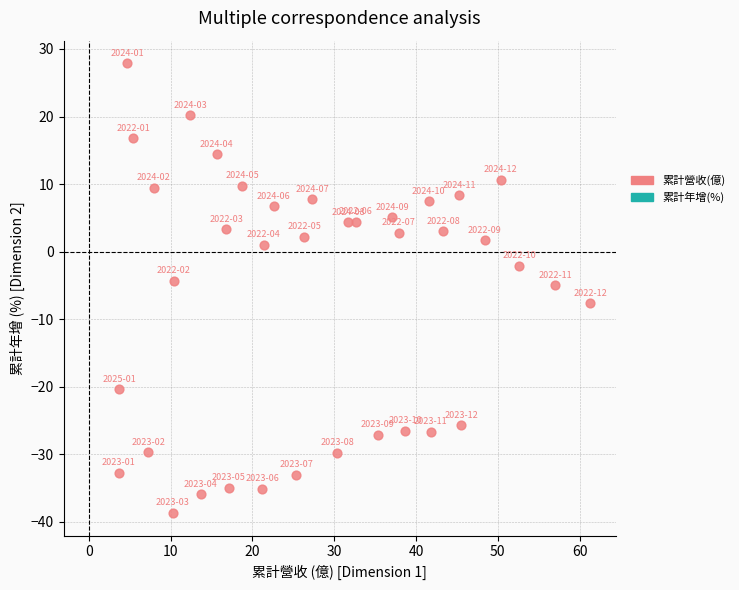

What is the range of Y values (max minus min)?

66.6